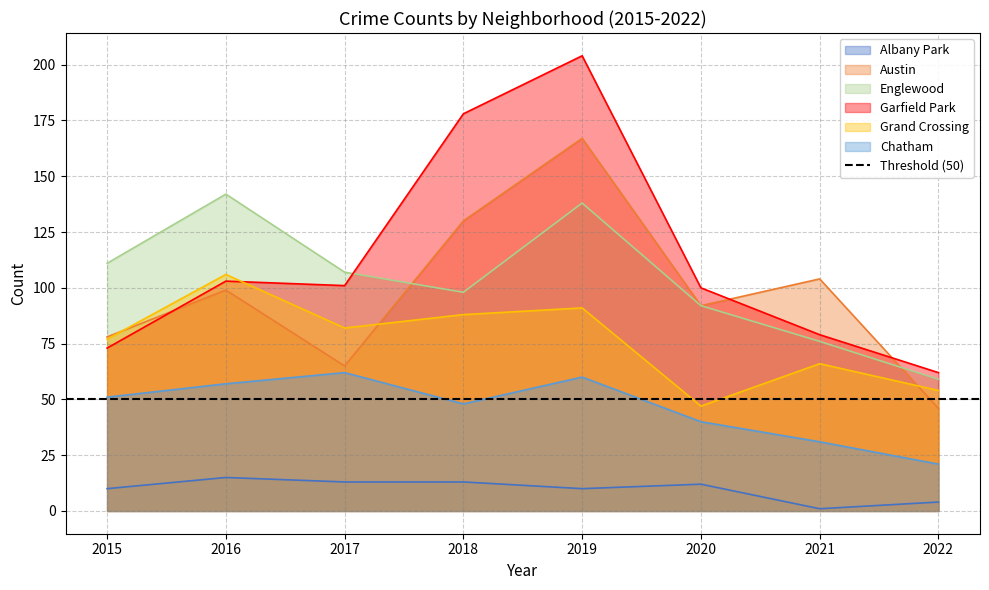

True or false: Englewood has a value of 138 at 2019.

True